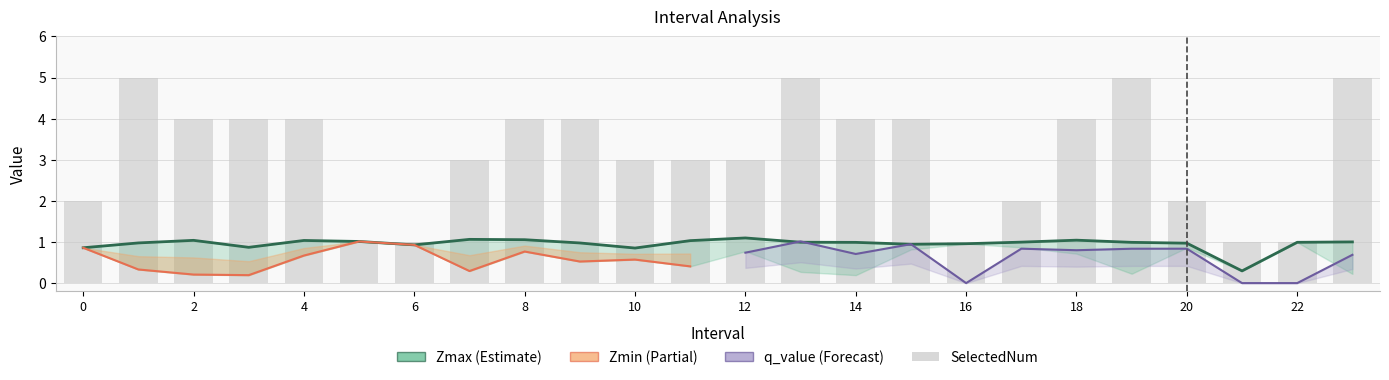

What is the sum of all Zmax values?

23.0